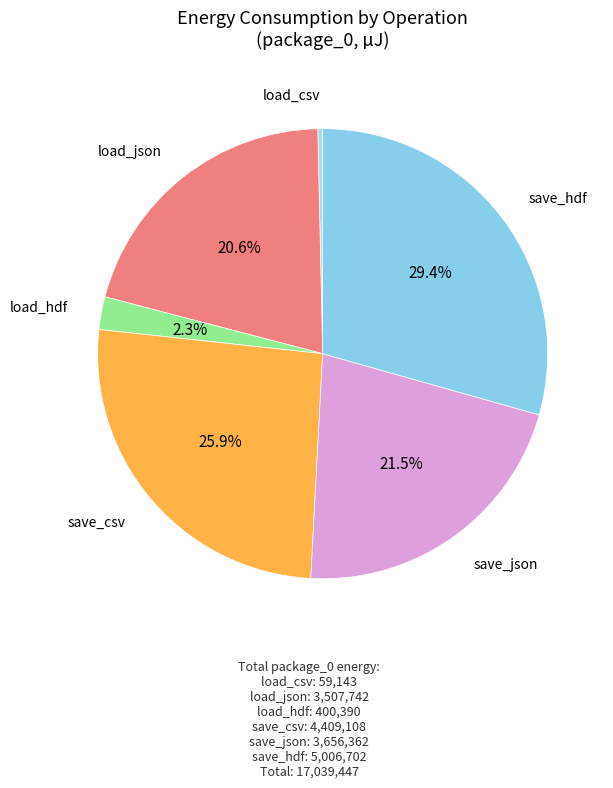

Which category has the biggest portion of the pie?

save_hdf